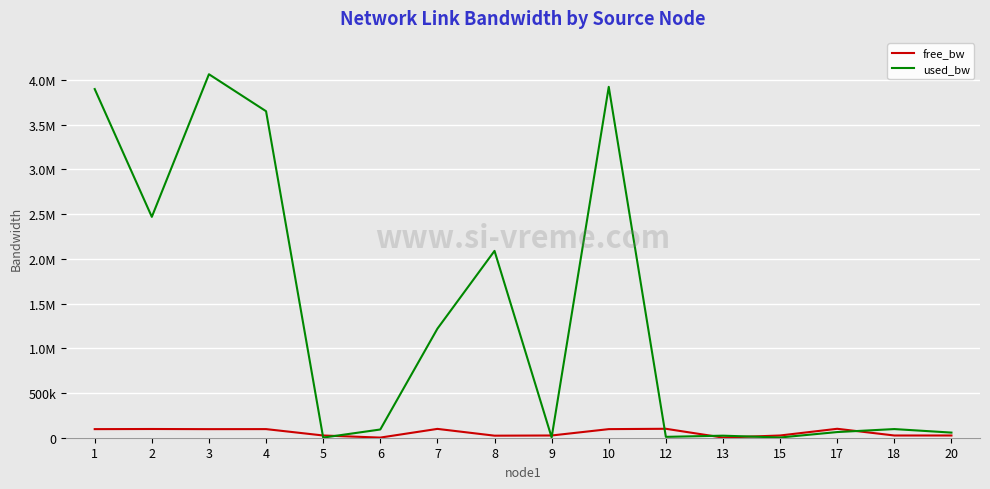

List the series in order of their peak value, lowest first.

free_bw, used_bw